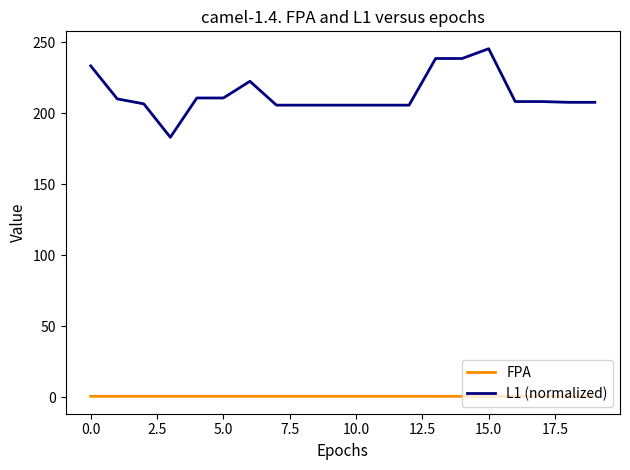

Which series has the largest total across all categories?

L1 (normalized)